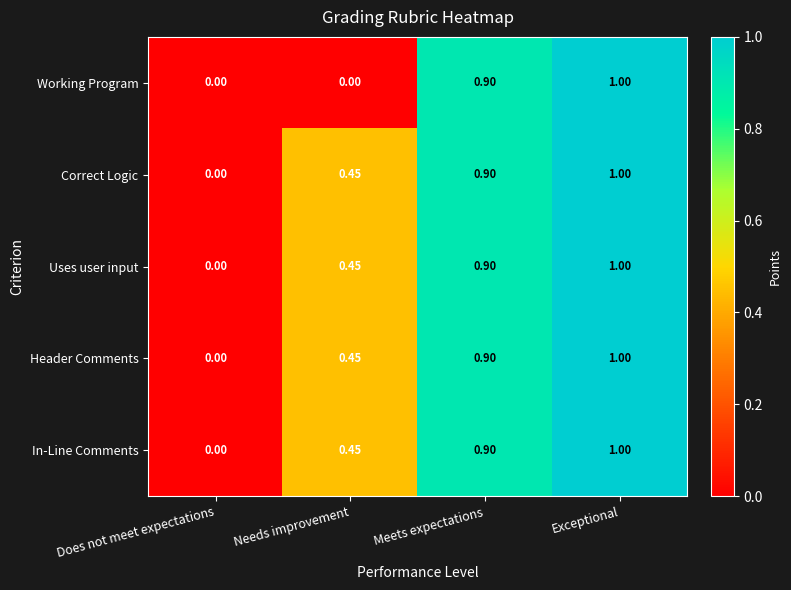

At which category is the sum across all series the highest?

Exceptional